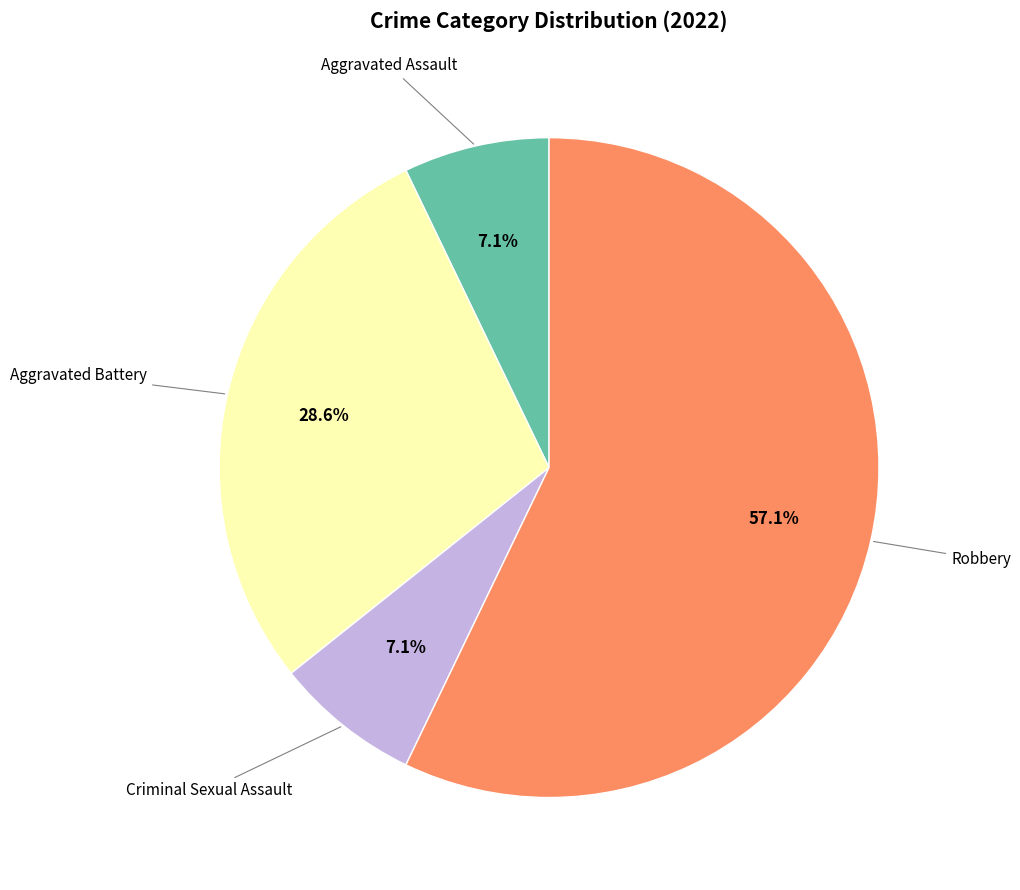

Does any single category account for the majority?

Yes